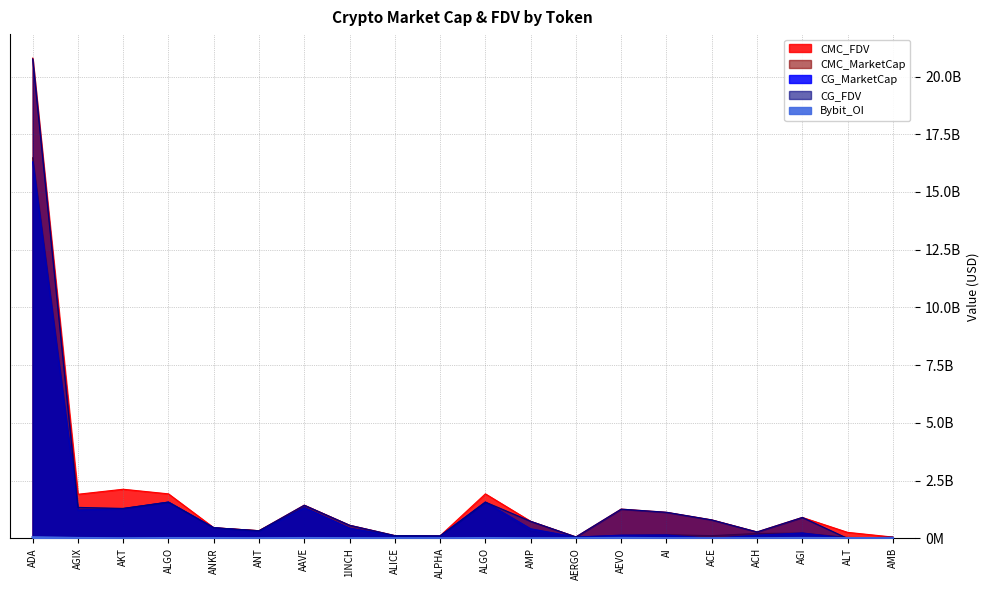

What is the difference between the second highest and minimum values in the CG_FDV series?

1572000704.0